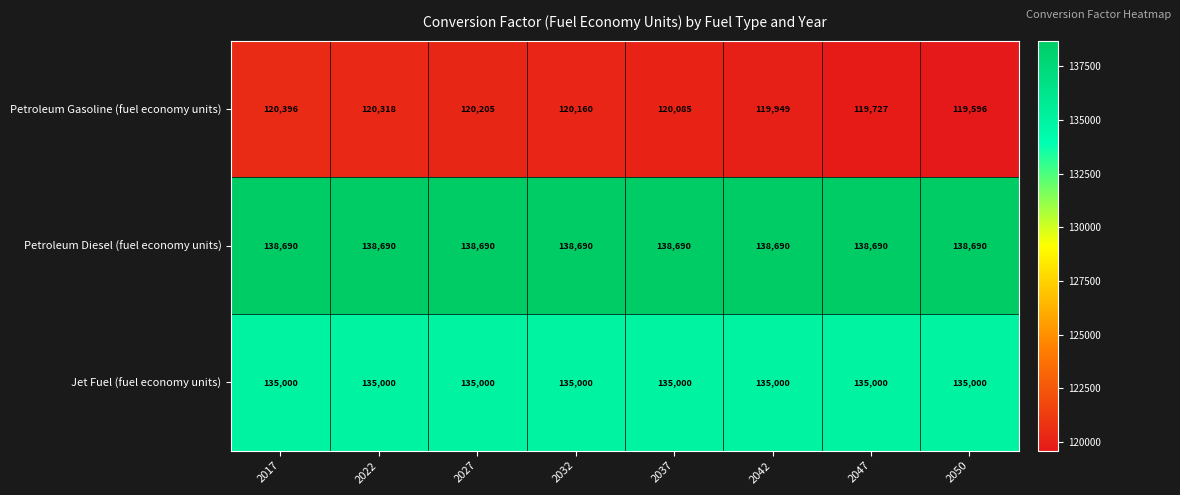

What is the approximate value of Petroleum Diesel (fuel economy units) at 2017?

138690